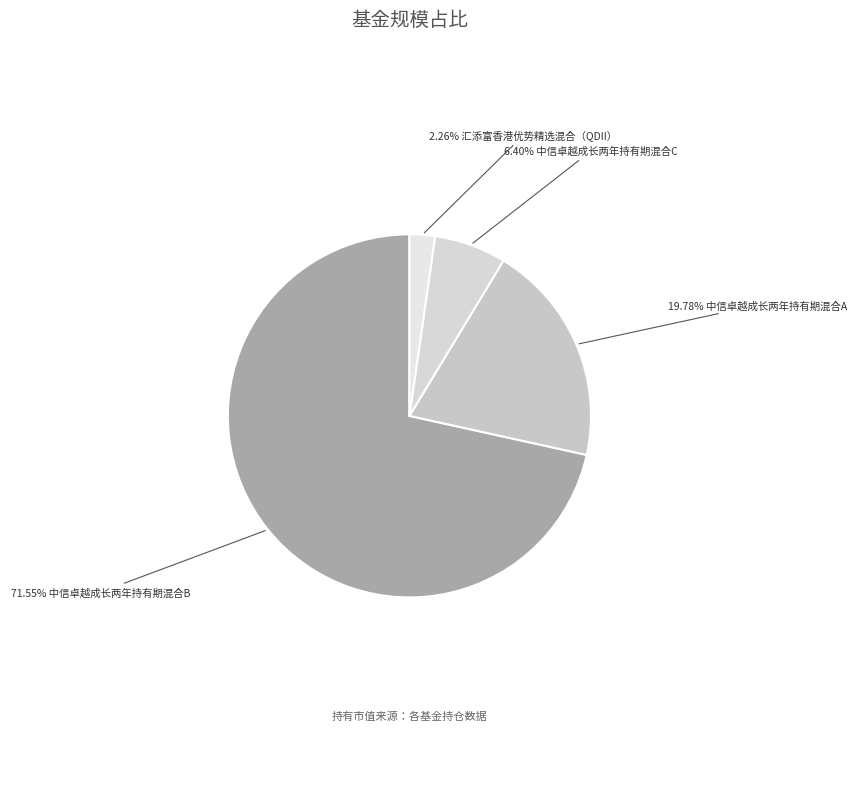

How many slices are in this pie chart?

4